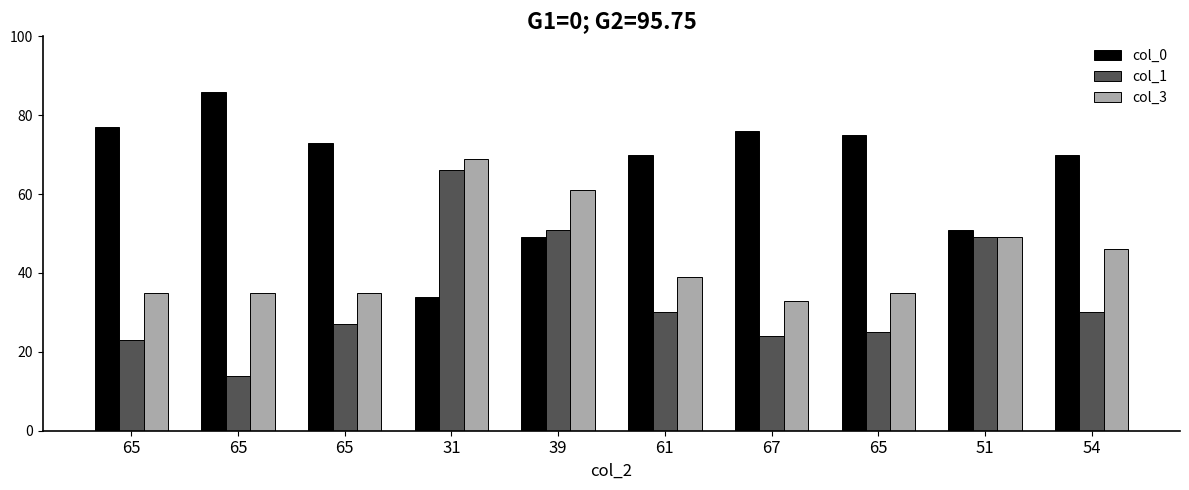

The col_1 series shows 23 at 65. True or false?

True